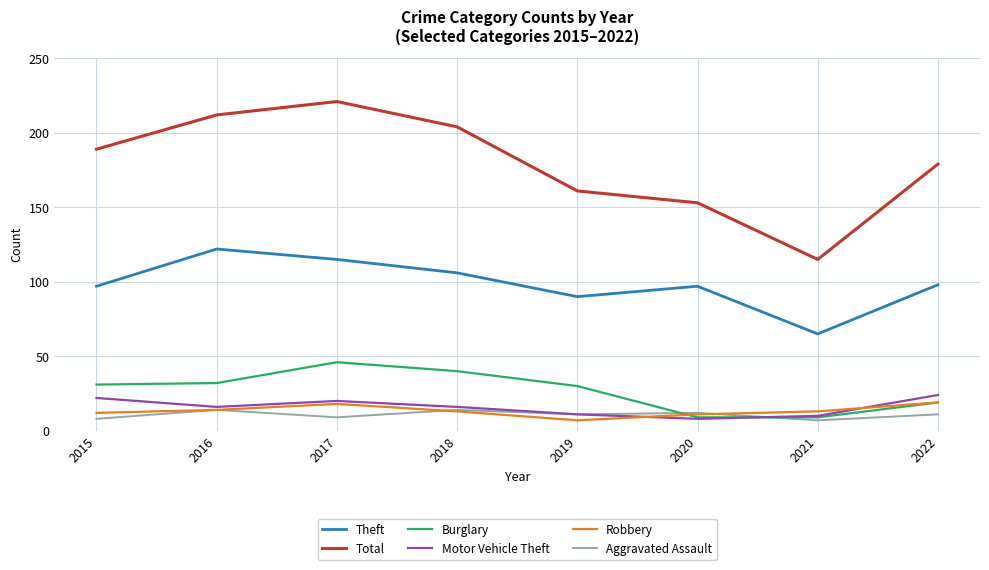

Which series has the largest total across all categories?

Total